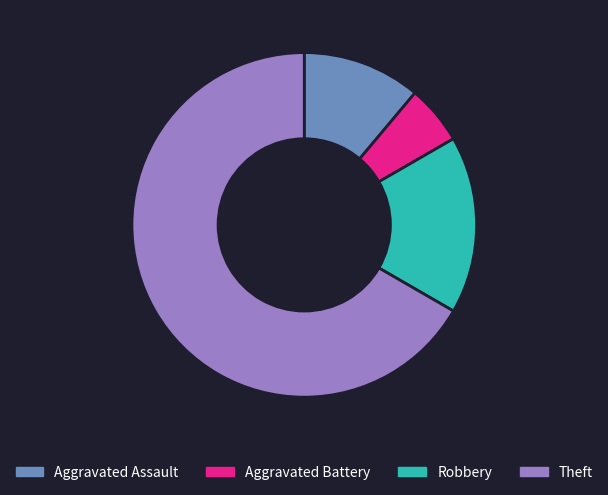

Does any single category account for the majority?

Yes